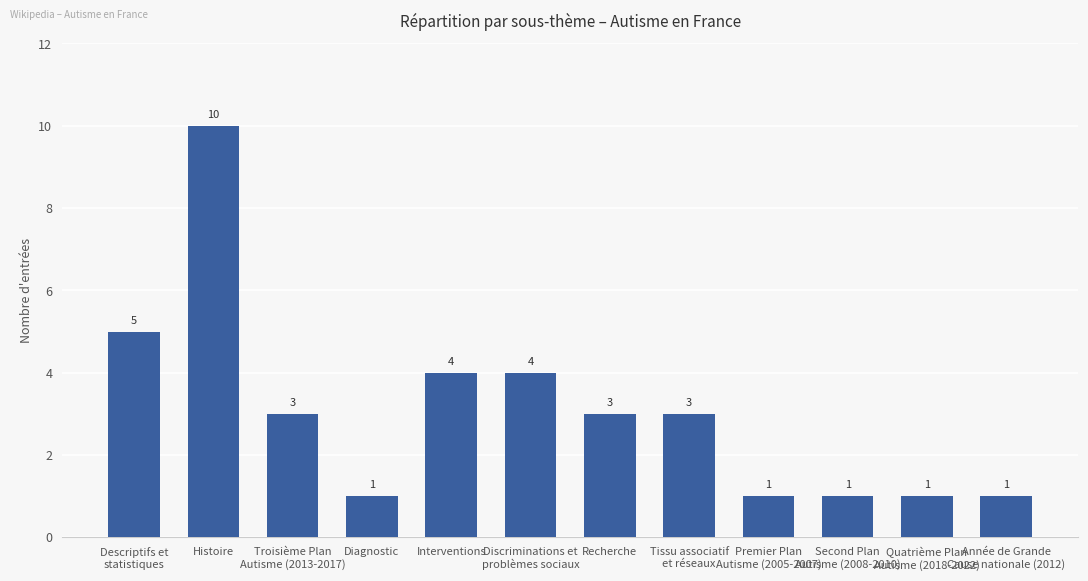

Reading left to right, list all the values displayed in this chart.

Descriptifs et
statistiques=5	Histoire=10	Troisième Plan
Autisme (2013-2017)=3	Diagnostic=1	Interventions=4	Discriminations et
problèmes sociaux=4	Recherche=3	Tissu associatif
et réseaux=3	Premier Plan
Autisme (2005-2007)=1	Second Plan
Autisme (2008-2010)=1	Quatrième Plan
Autisme (2018-2022)=1	Année de Grande
Cause nationale (2012)=1